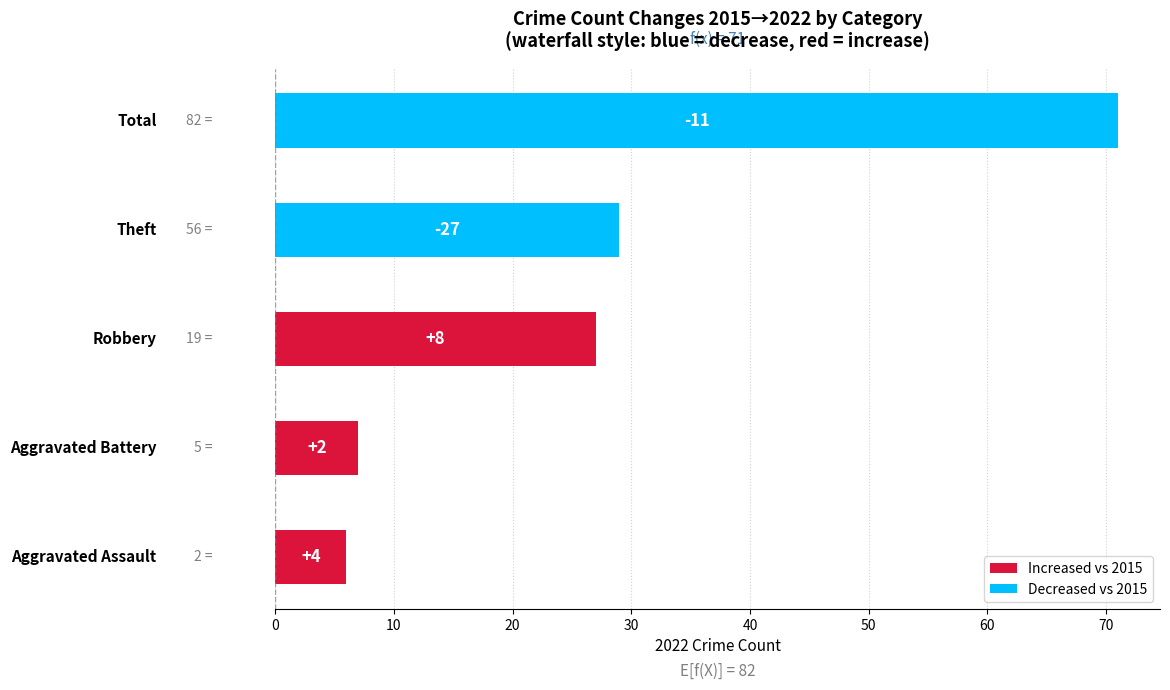

What is the sum of all values?

140